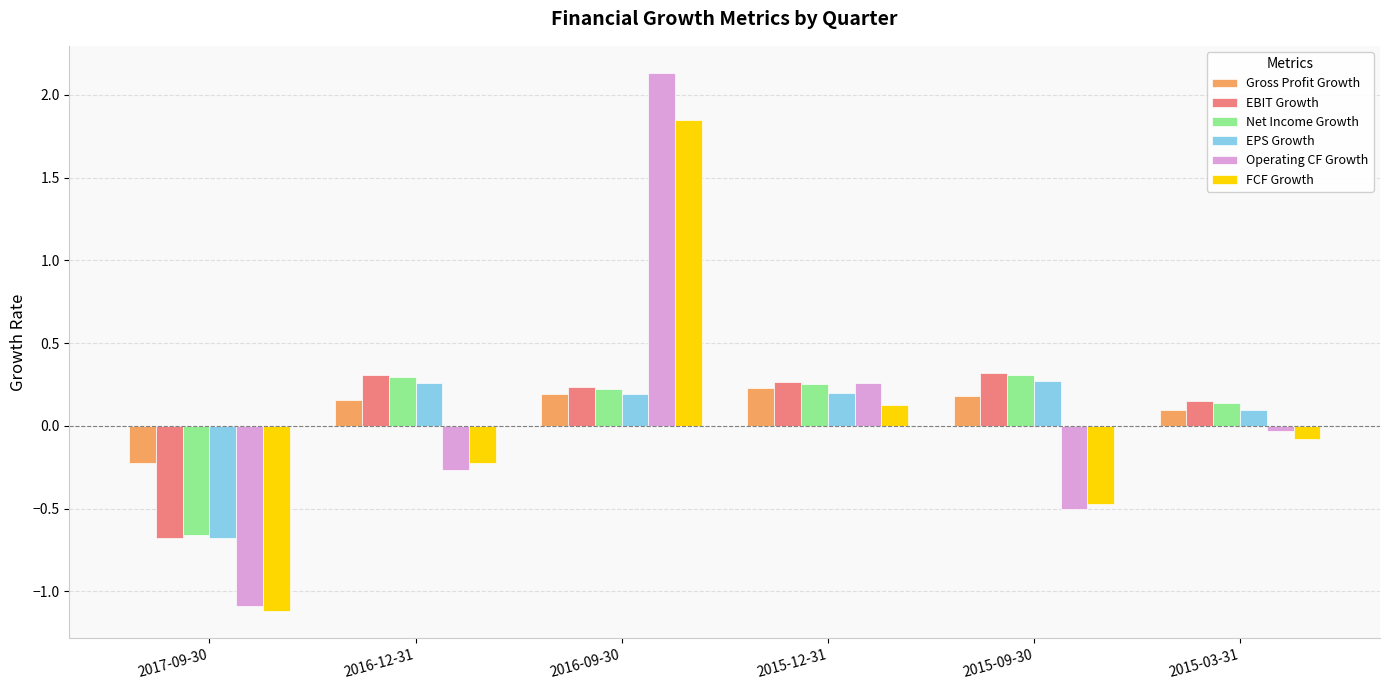

Which category has the lowest value across all series?

2017-09-30